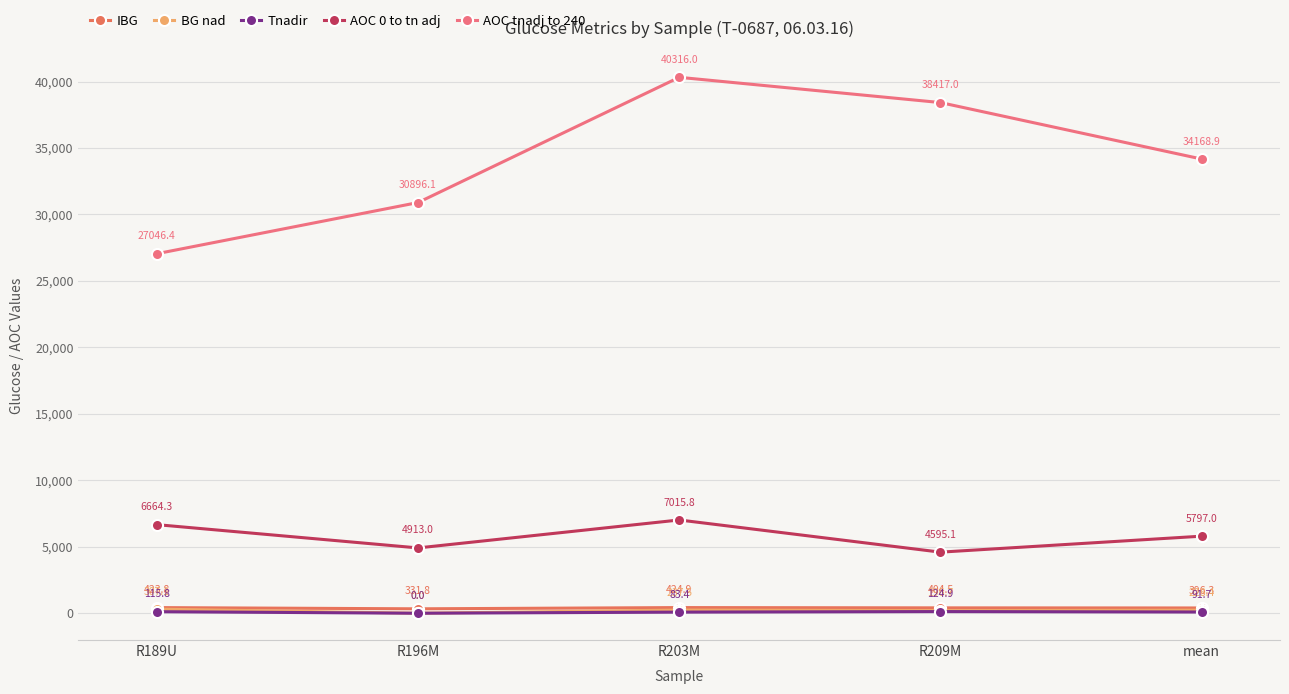

True or false: AOC tnadj to 240 and BG nad cross at least once.

False